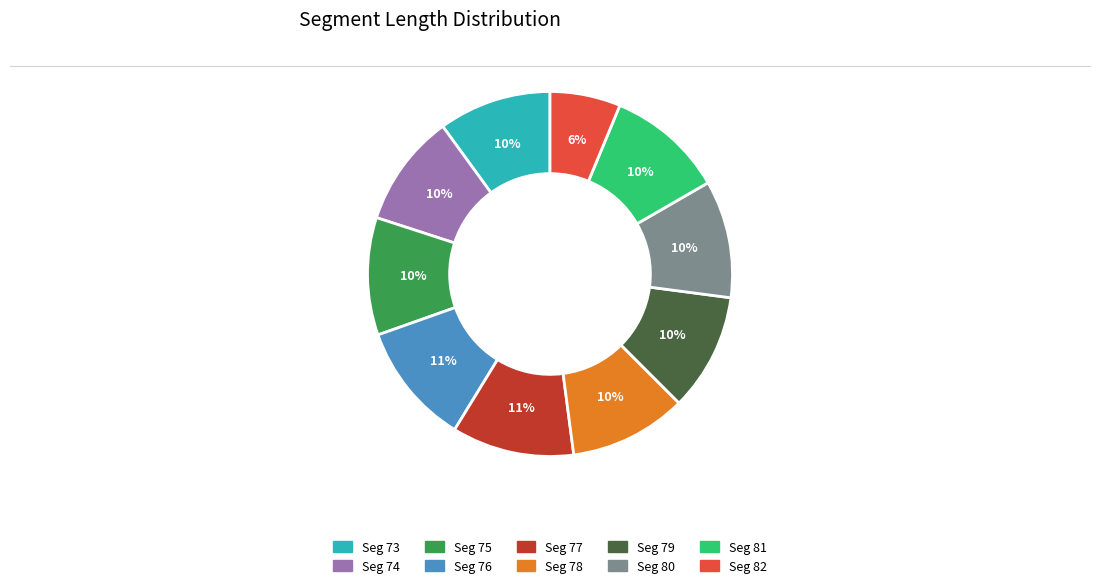

Is there a majority slice in this chart?

No